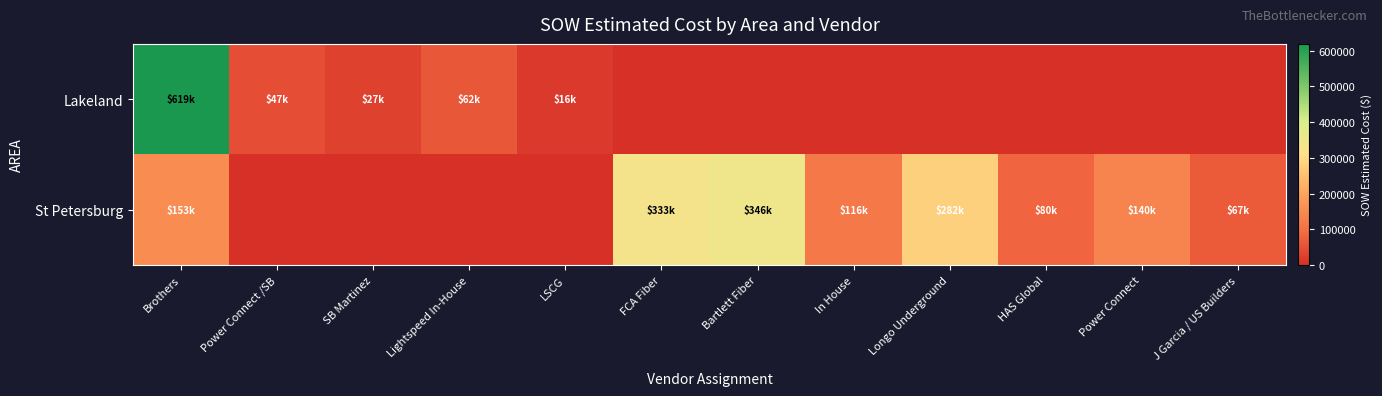

Reading left to right, extract all data points from this chart.

Lakeland: Brothers=619285.0	Power Connect /SB=47461.5	SB Martinez=26617.0	Lightspeed In-House=62460.4	LSCG=15690.1	FCA Fiber=0.0	Bartlett Fiber=0.0	In House=0.0	Longo Underground=0.0	HAS Global=0.0	Power Connect=0.0	J Garcia / US Builders=0.0
St Petersburg: Brothers=152784.0	Power Connect /SB=0.0	SB Martinez=0.0	Lightspeed In-House=0.0	LSCG=0.0	FCA Fiber=332659.2	Bartlett Fiber=345767.5	In House=116169.0	Longo Underground=282249.0	HAS Global=80443.5	Power Connect=139991.5	J Garcia / US Builders=66638.0